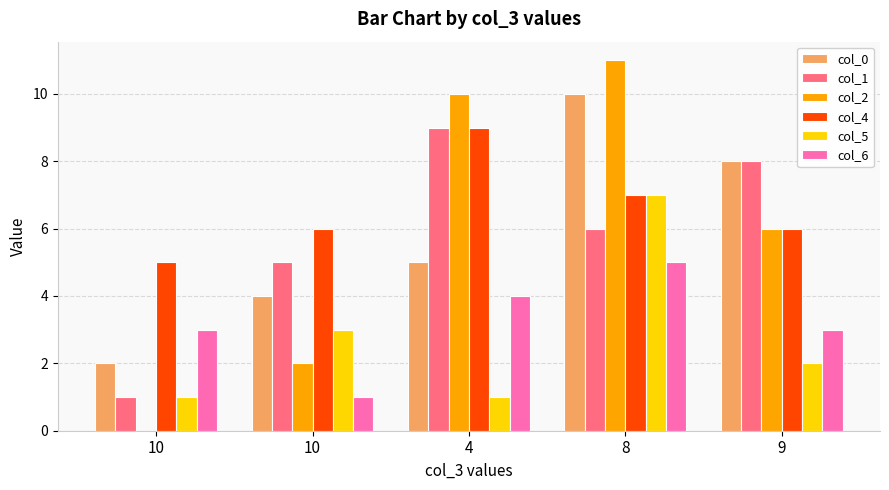

At which label does col_6 first exceed 3?

4